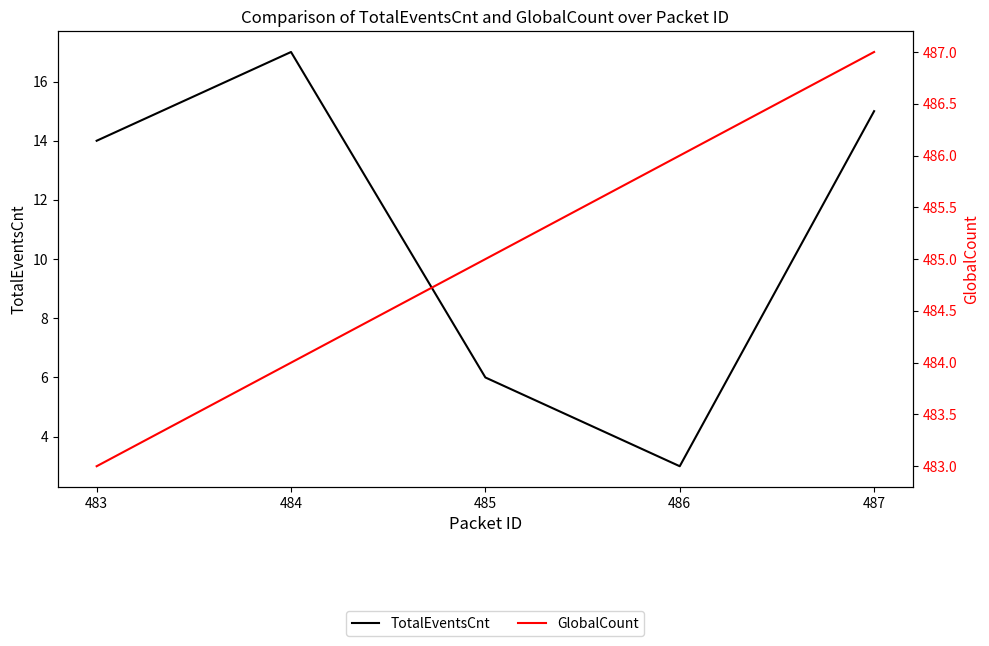

Which category has the highest value across all series?

487